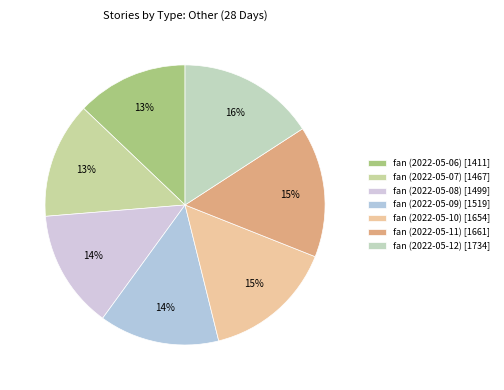

Count the number of slices in the pie.

7